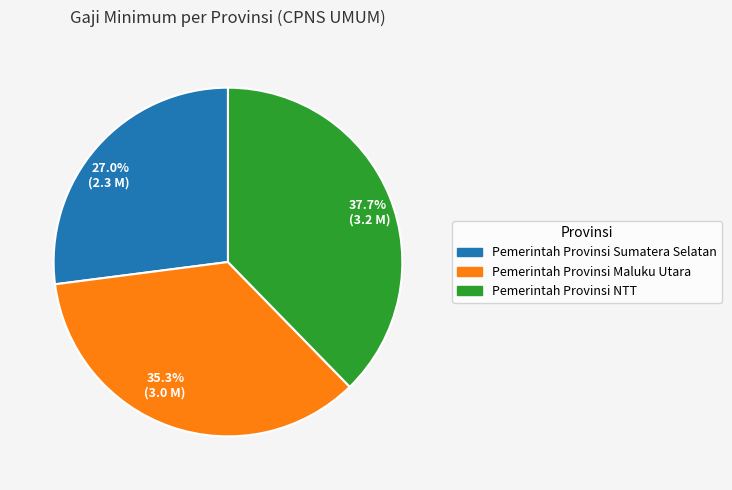

Approximately how many times larger is the value at Pemerintah Provinsi NTT compared to Pemerintah Provinsi Sumatera Selatan?

1.4